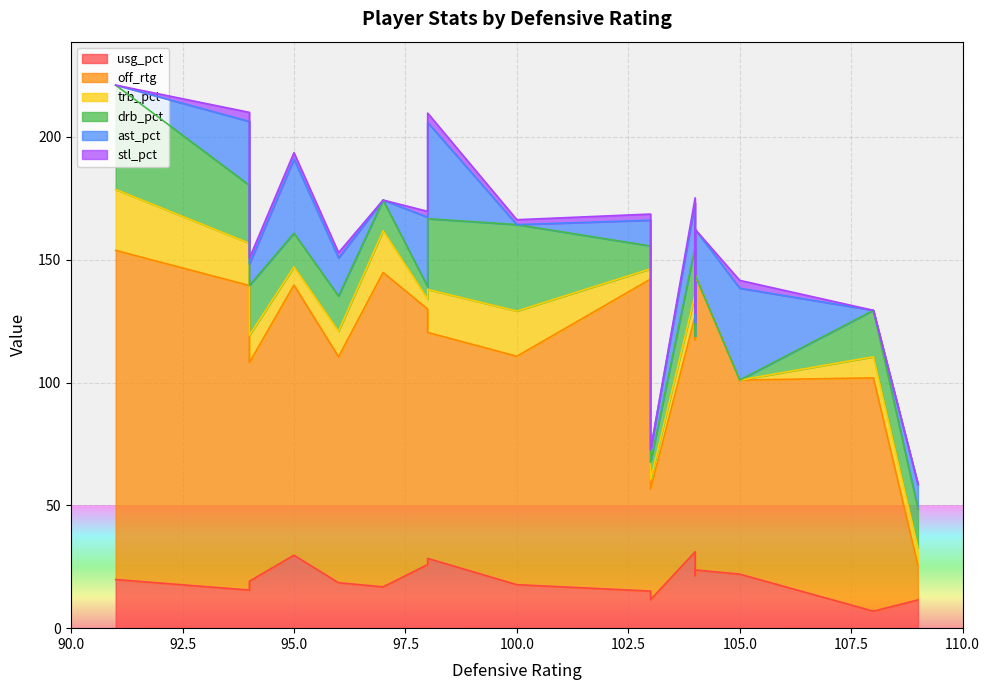

True or false: off_rtg and trb_pct intersect in this chart.

False